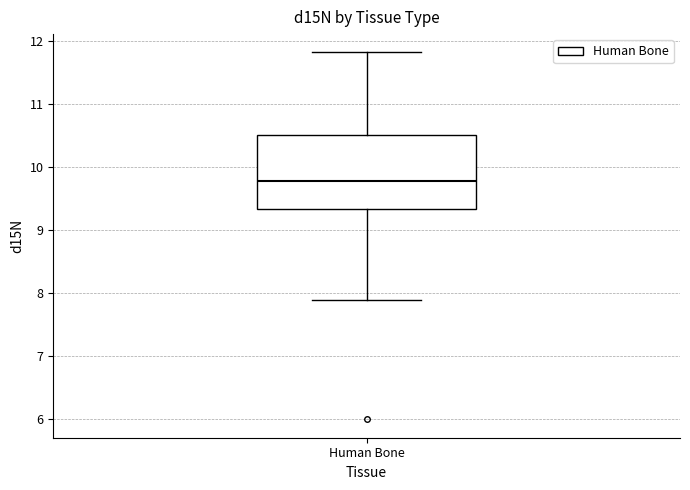

Transcribe this box plot: give where the median line is, the range the box spans, and where the two whiskers end, as read against the y-axis. The values are not printed on the chart, so give them approximately, as read against the axis.

median 9.8, box 9.3 to 10.5, whiskers 7.9 to 11.8